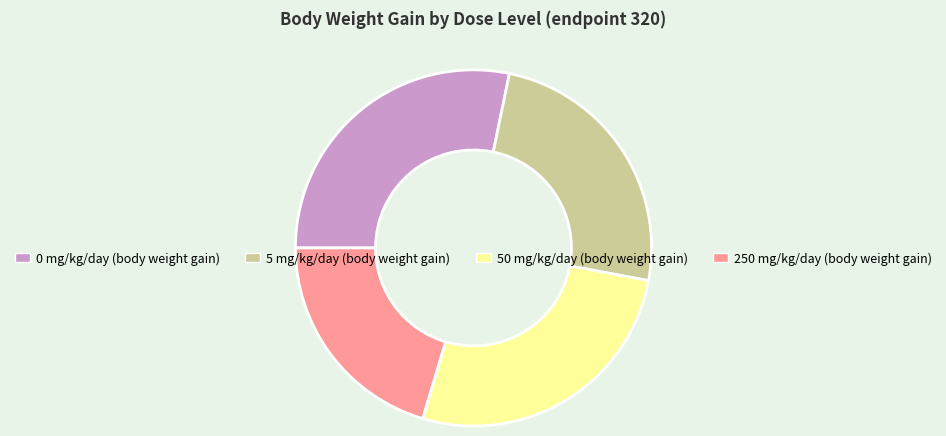

Combined, do 0 mg/kg/day (body weight gain) and 5 mg/kg/day (body weight gain) account for over 50%?

Yes